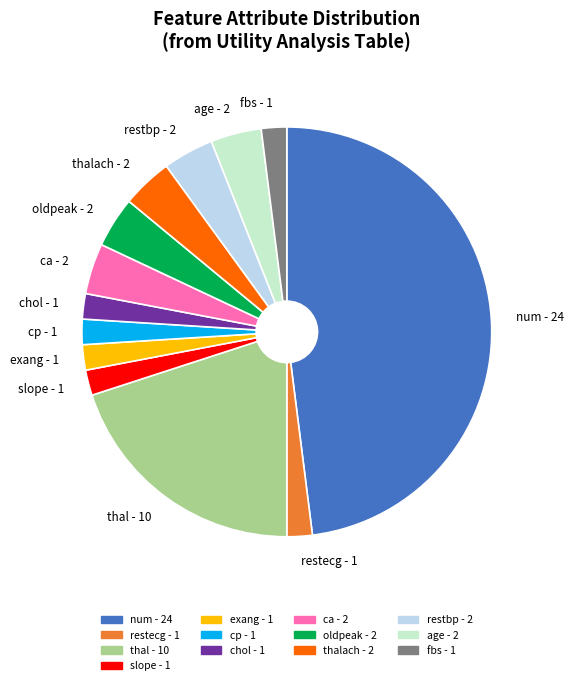

What is the largest slice in the pie chart?

num - 24